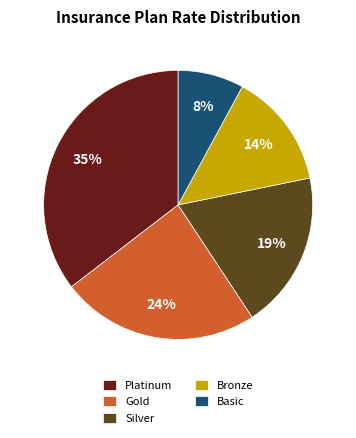

Do Platinum and Basic together represent more than half of the pie?

No